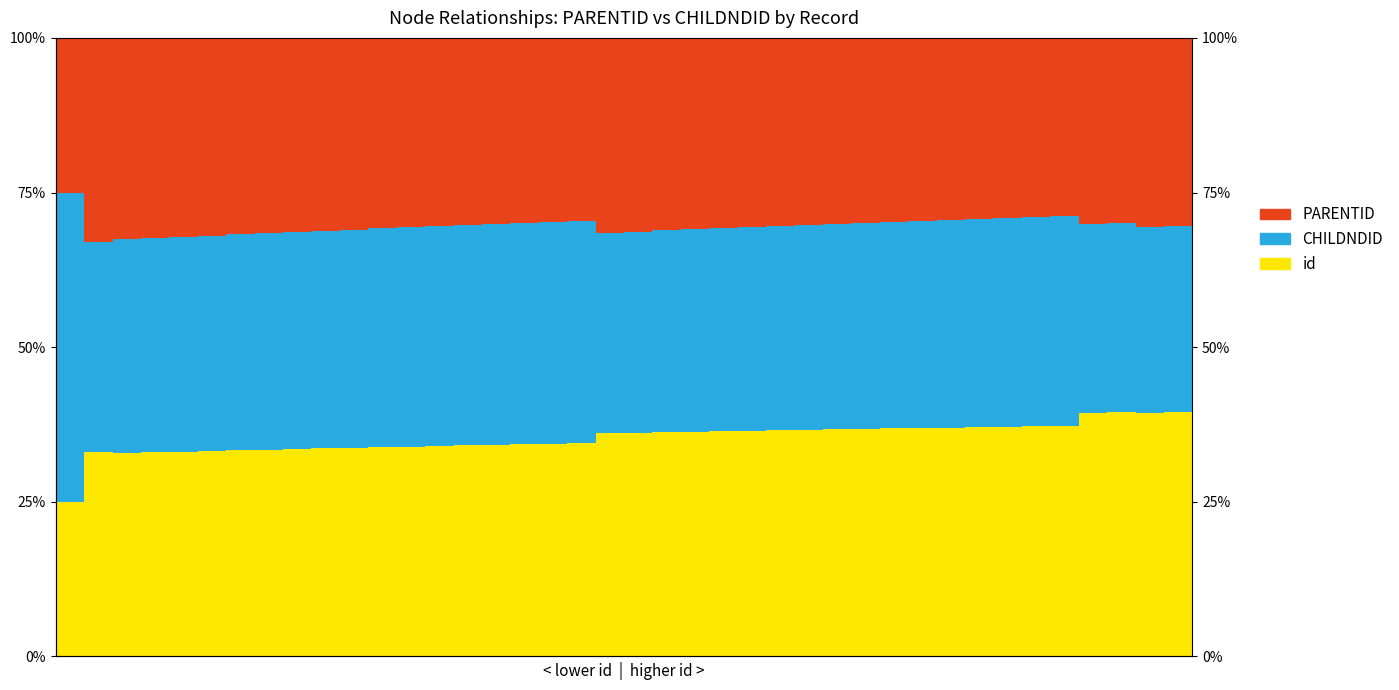

Reading left to right, what are all the values shown in this chart?

id: 25.0	33.0	32.9	33.0	33.1	33.2	33.3	33.4	33.5	33.6	33.7	33.8	33.9	34.0	34.1	34.2	34.3	34.4	34.5	36.1	36.1	36.2	36.3	36.4	36.5	36.5	36.6	36.7	36.8	36.9	36.9	37.0	37.1	37.2	37.2	37.3	39.4	39.5	39.4	39.5
CHILDNDID: 50.0	34.0	34.5	34.6	34.7	34.8	34.9	35.0	35.1	35.2	35.3	35.4	35.5	35.5	35.6	35.7	35.8	35.9	36.0	32.4	32.5	32.6	32.7	32.8	32.9	33.0	33.1	33.2	33.3	33.4	33.5	33.6	33.7	33.8	33.9	34.0	30.4	30.5	30.0	30.1
PARENTID: 25.0	33.0	32.6	32.4	32.2	32.0	31.8	31.6	31.4	31.2	31.0	30.8	30.6	30.4	30.2	30.1	29.9	29.7	29.5	31.5	31.3	31.1	31.0	30.8	30.6	30.4	30.2	30.1	29.9	29.7	29.5	29.4	29.2	29.1	28.9	28.7	30.1	30.0	30.6	30.4